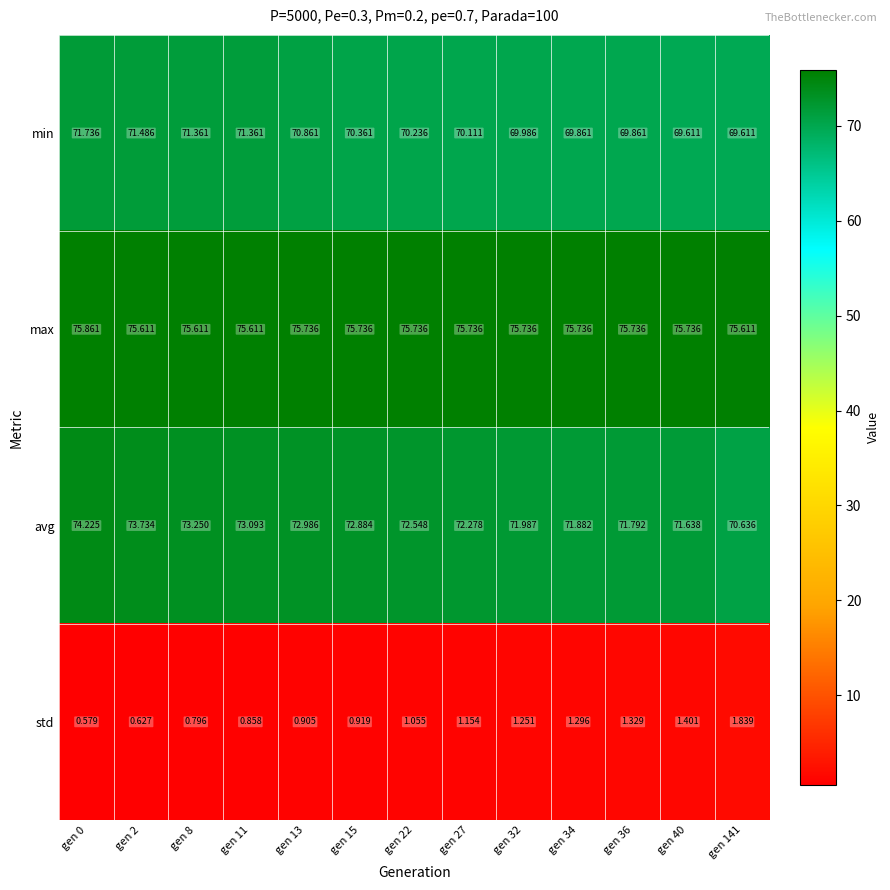

Is the value of max at gen 11 greater than the value of avg at gen 8?

Yes